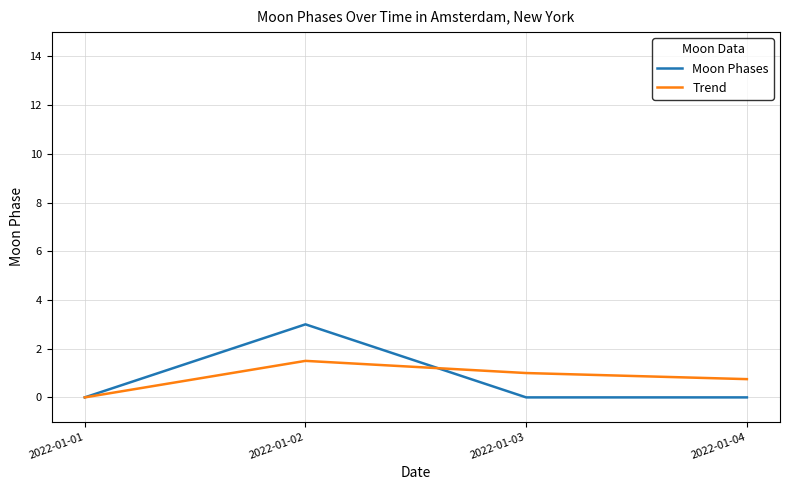

What is the spread (max minus min) of values at 2022-01-03?

1.0